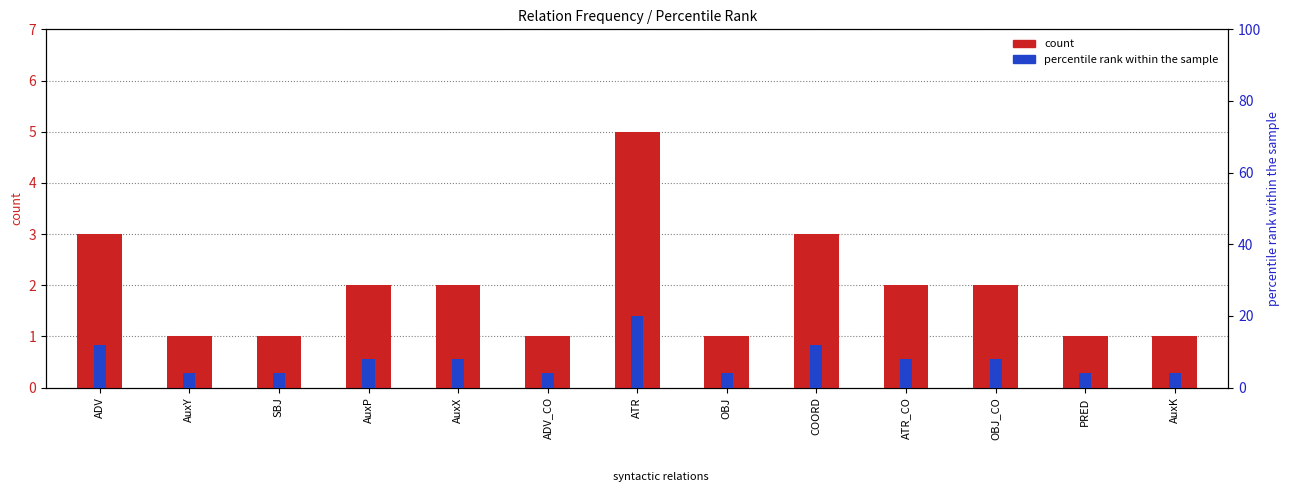

How many percentile rank within the sample values are between 4 and 8?

10